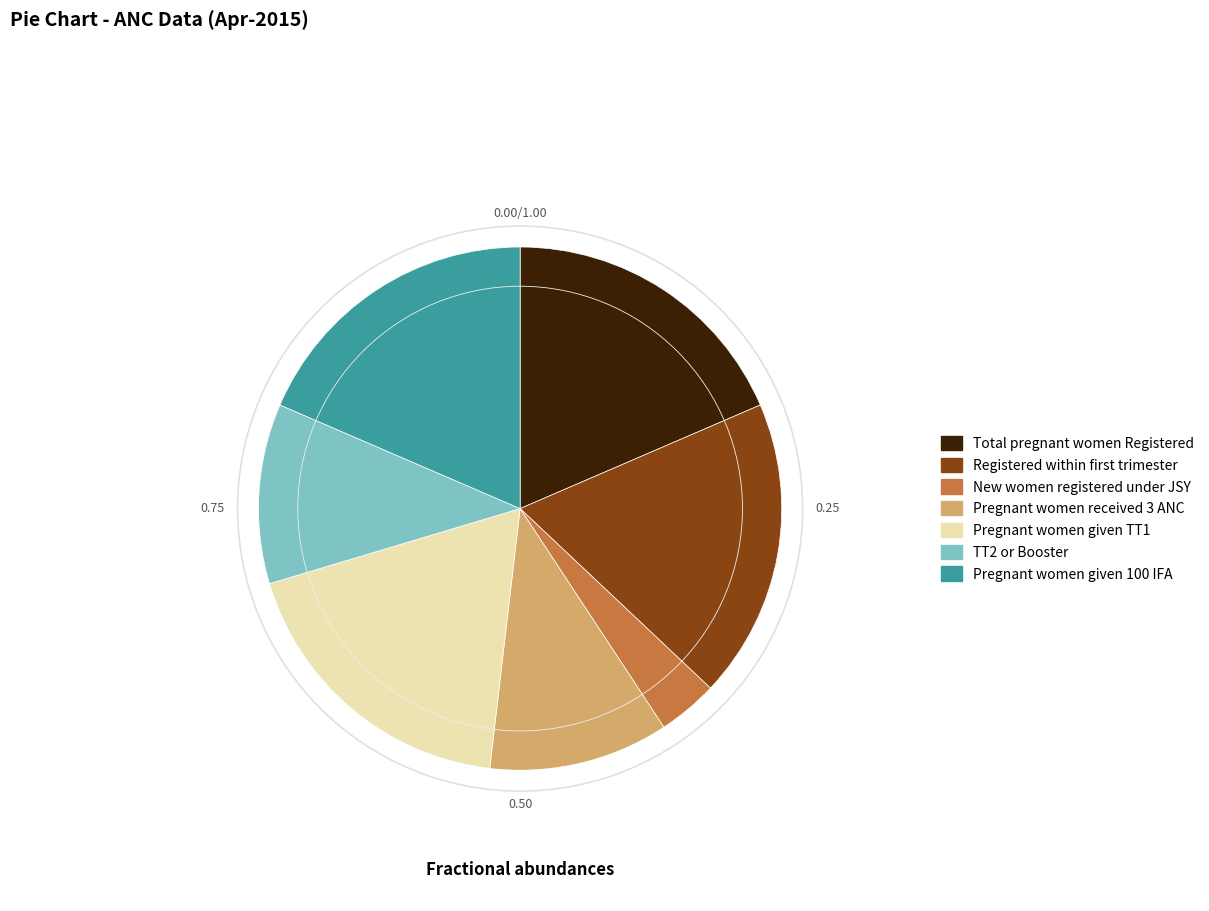

Does any single category account for the majority?

No